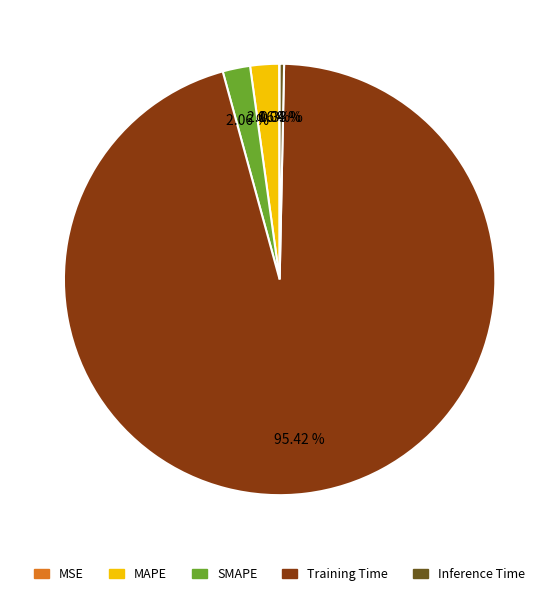

What percentage is the MAPE slice, to the nearest percent?

2%